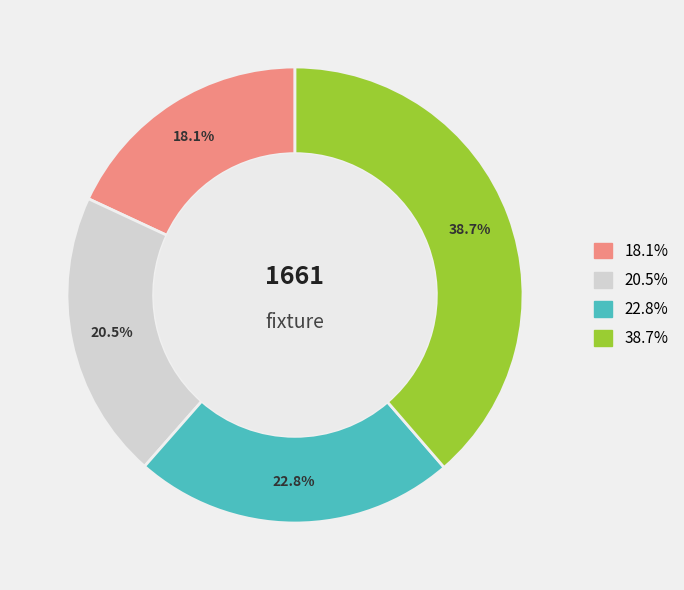

How many slices are in this pie chart?

4